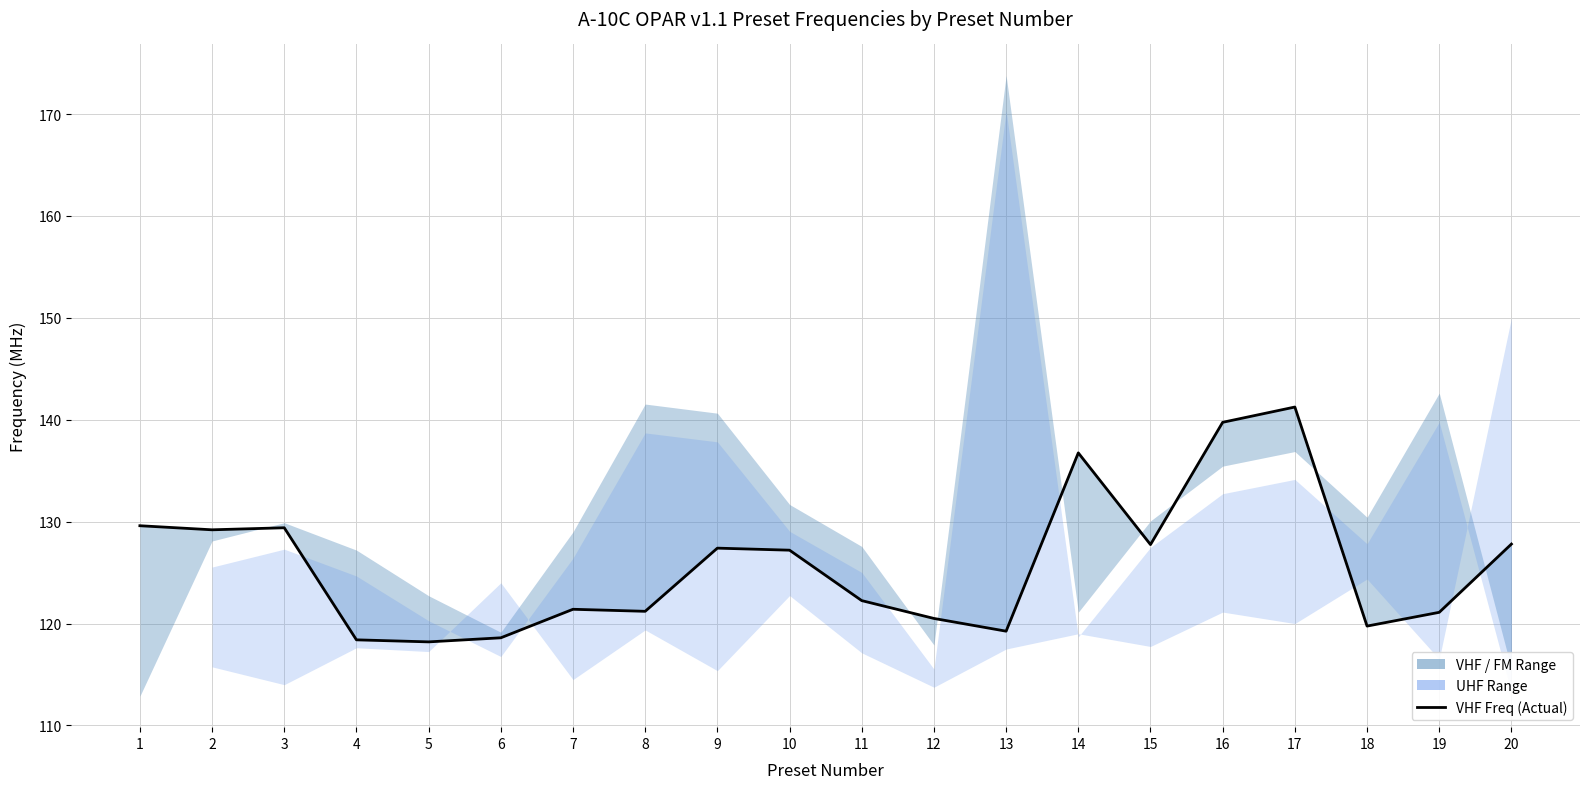

Rank the categories by value from highest to lowest.

17, 16, 14, 1, 3, 2, 20, 15, 9, 10, 11, 7, 8, 19, 12, 18, 13, 6, 4, 5